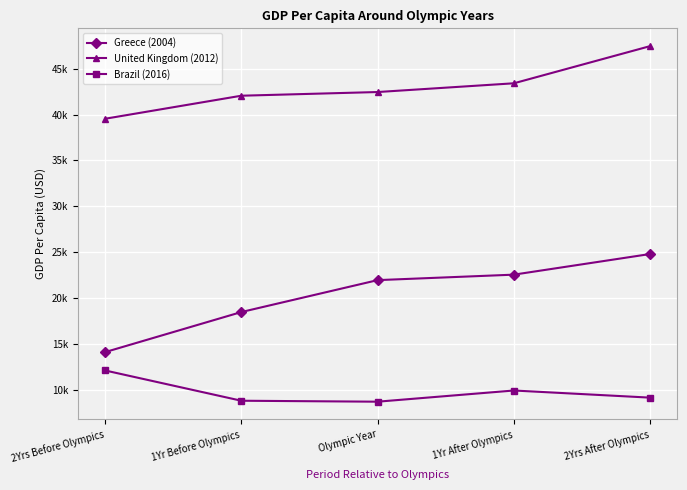

What is the value of the Brazil (2016) point at the 4th from the left?

9928.6